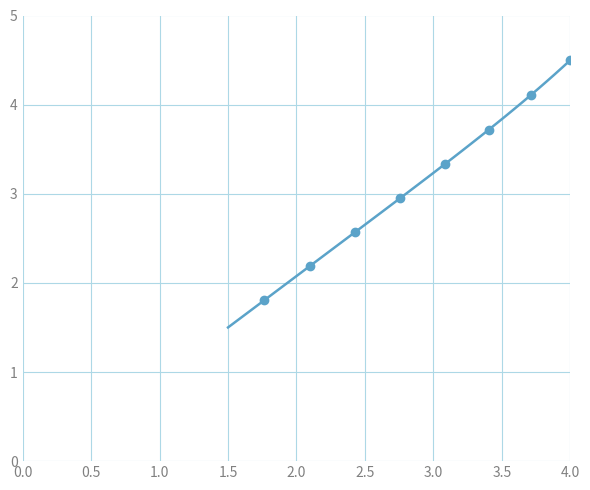

What is the maximum value shown in the chart?

4.5